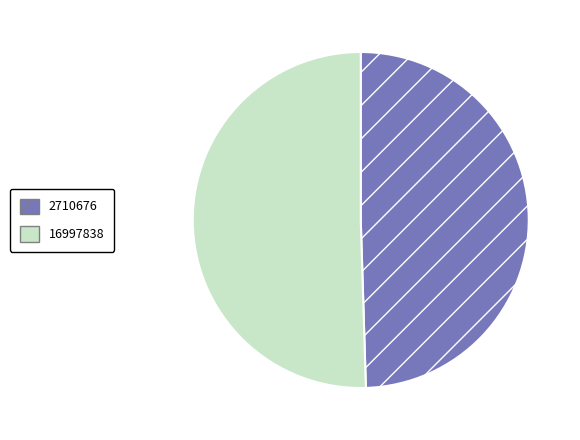

Is it true that 2710676 is 58% of the pie?

False